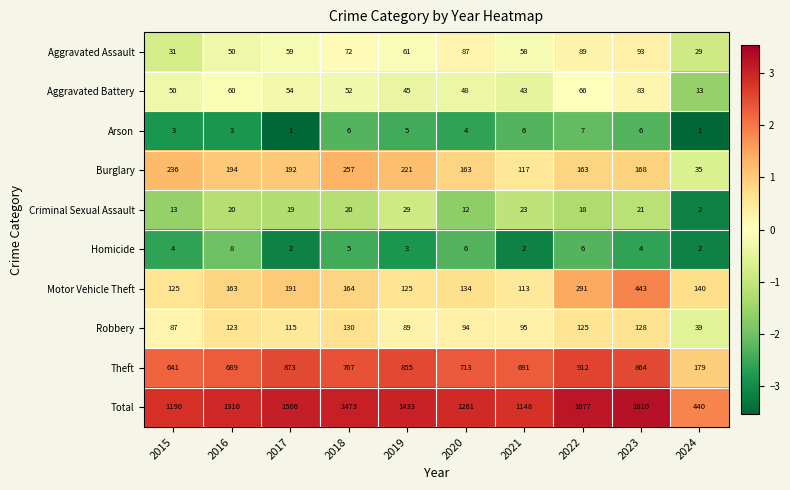

The Robbery series shows 95 at 2021. True or false?

True